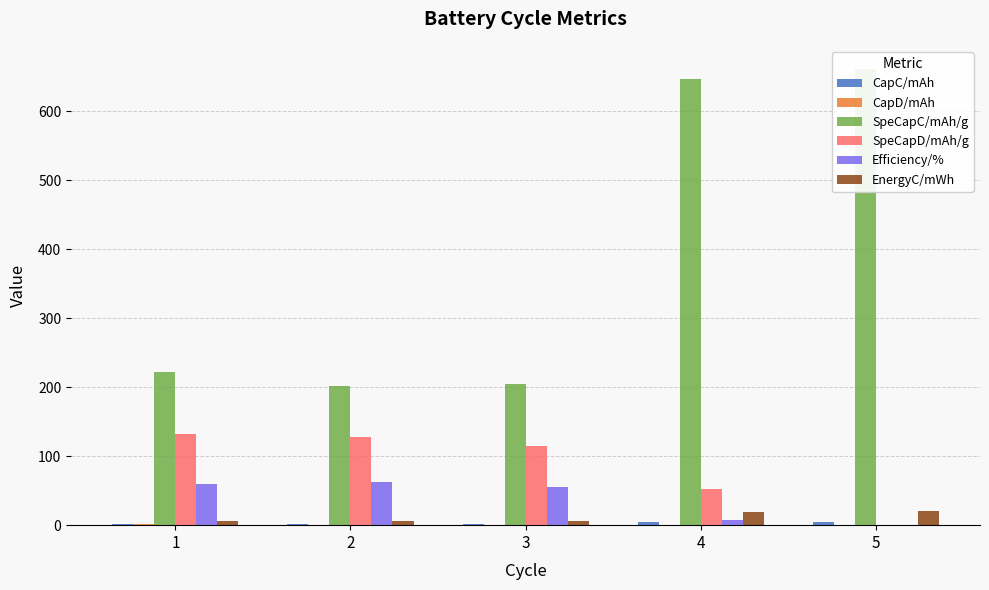

What is the spread (max minus min) of values at 2?

200.6